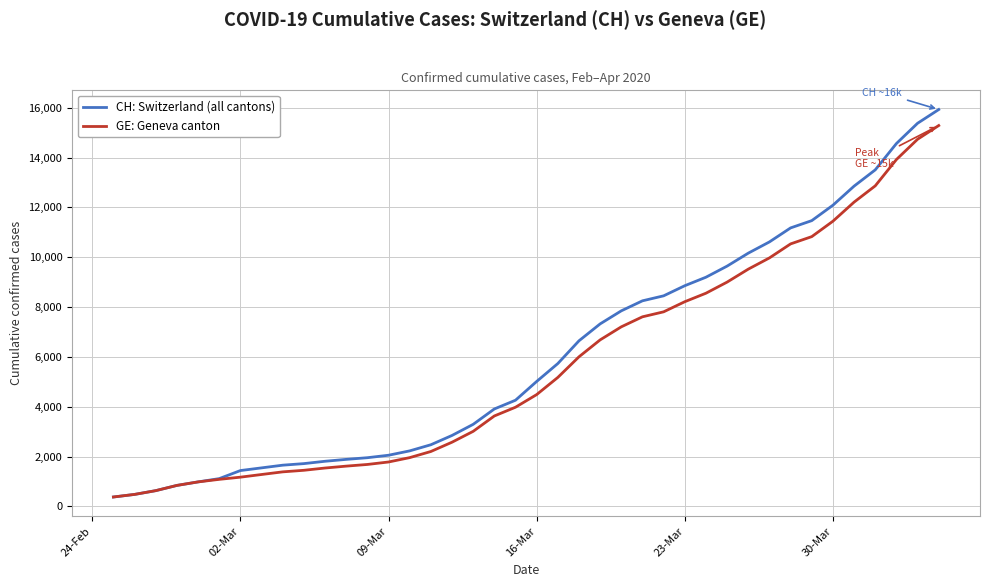

What is the smallest value displayed?

375